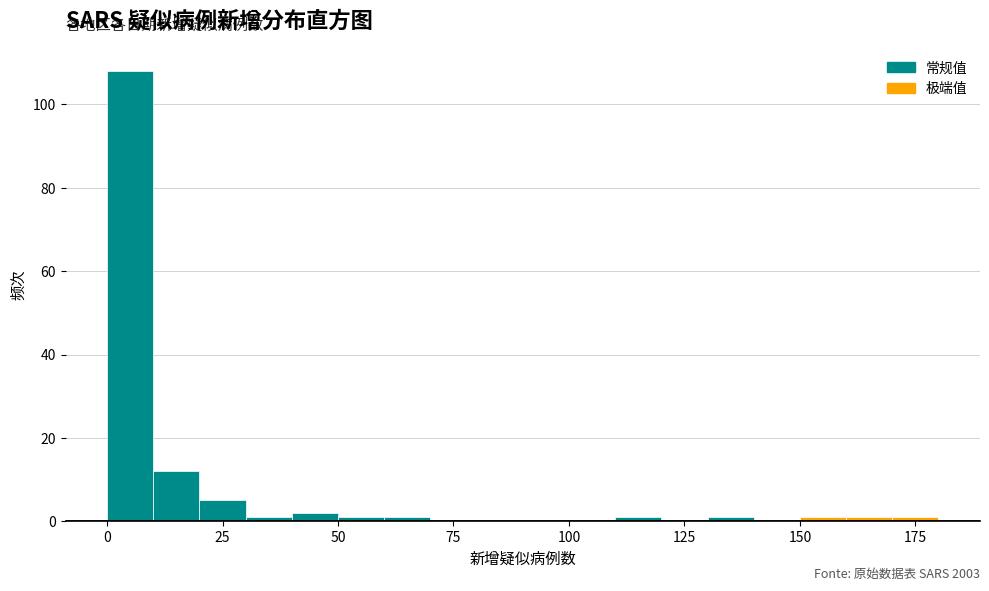

Read against the x-axis, roughly where is the centre of the tallest bar?

5